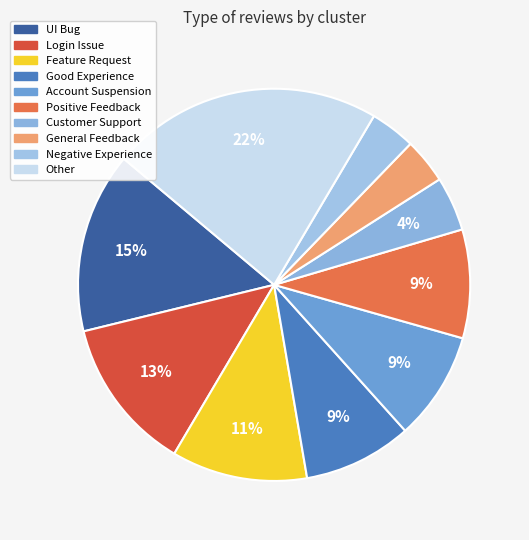

Does any single category account for the majority?

No